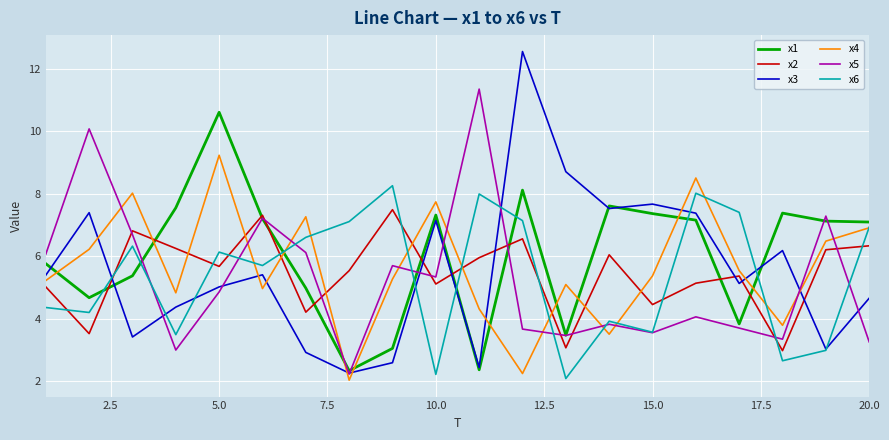

What is the difference between the second highest and second lowest values in the x3 series?

6.3